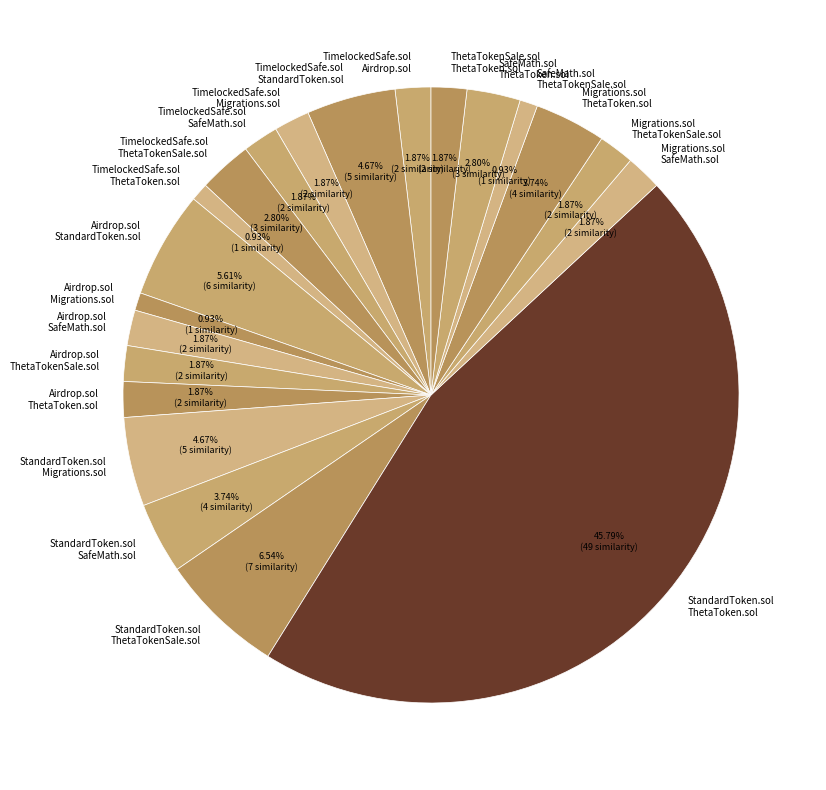

Does Migrations.sol SafeMath.sol represent more than half of the total?

No